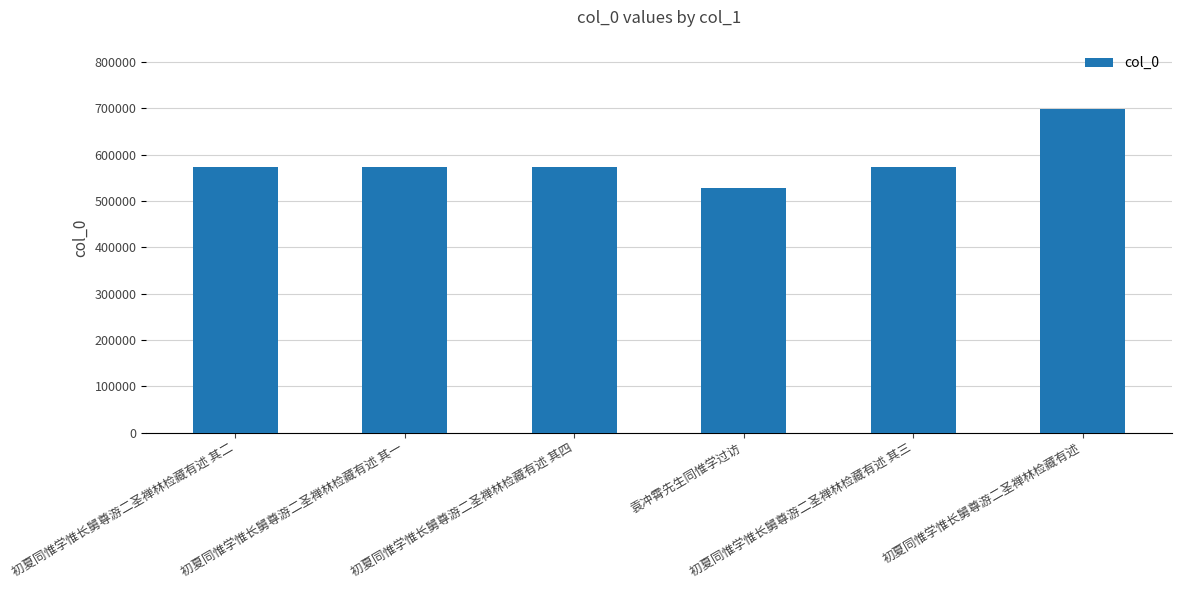

How many distinct data groups are displayed?

1